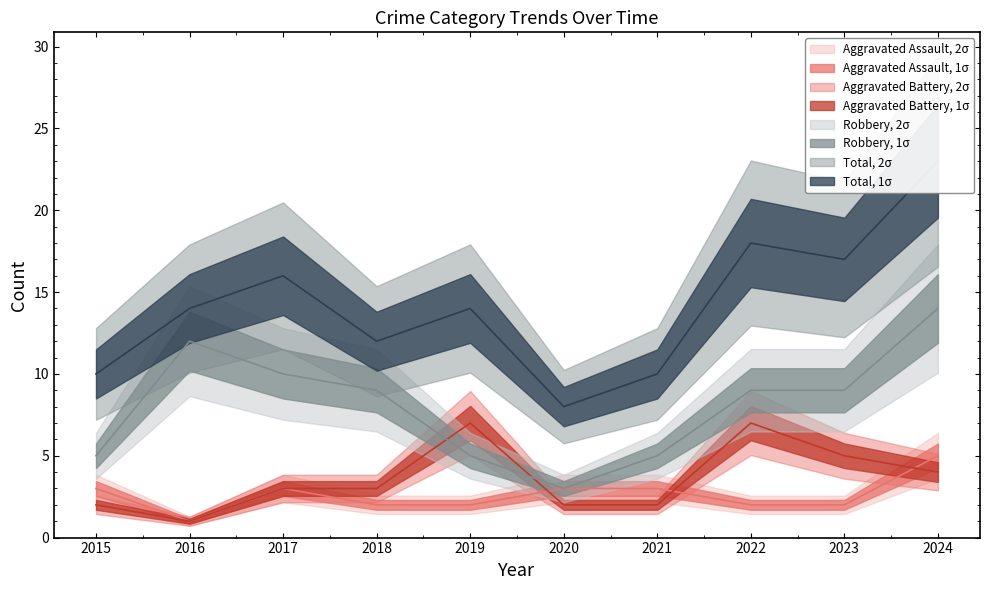

How many values in the Robbery series exceed 9?

3